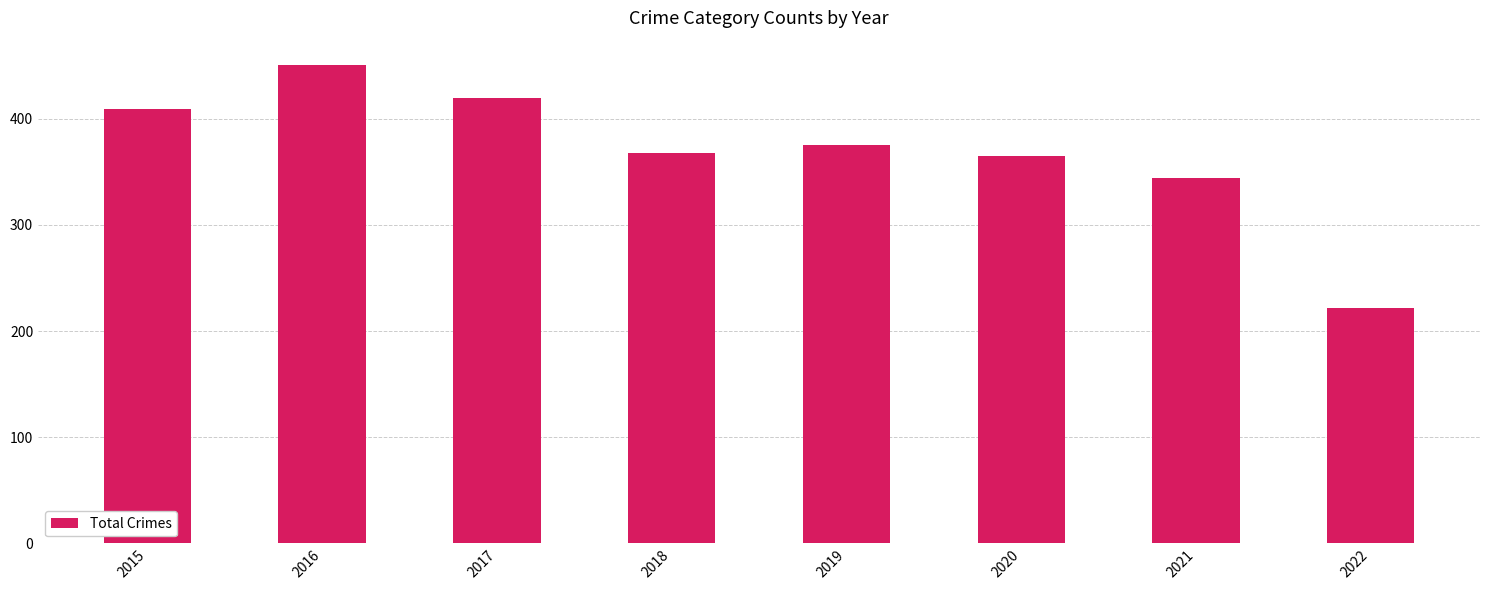

What value does the data have at 2021, to the nearest 5?

345